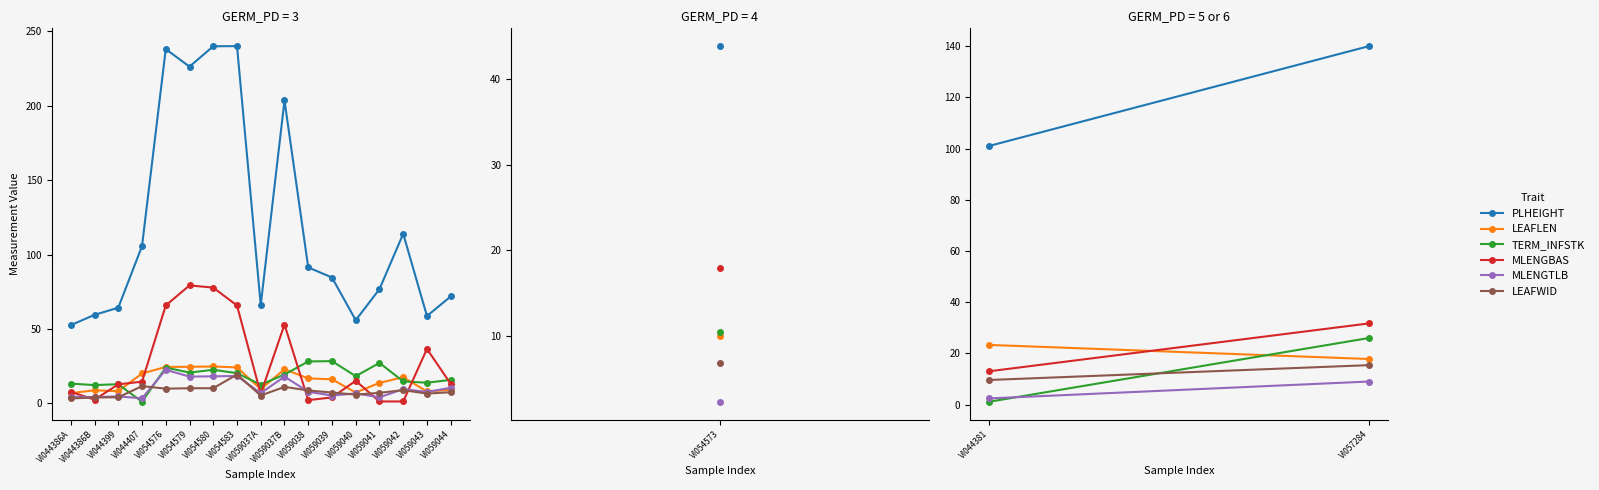

Count the number of categories in the chart.

17